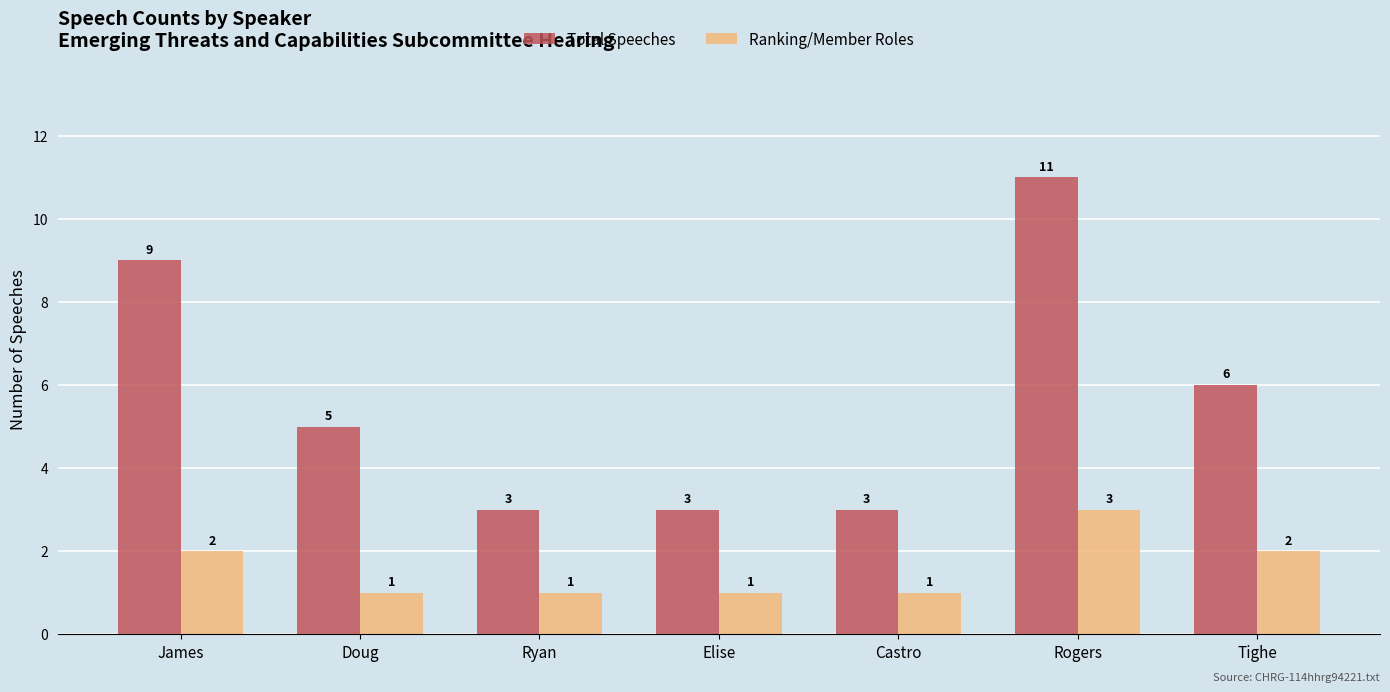

What is the difference between the highest and lowest values at Doug?

4